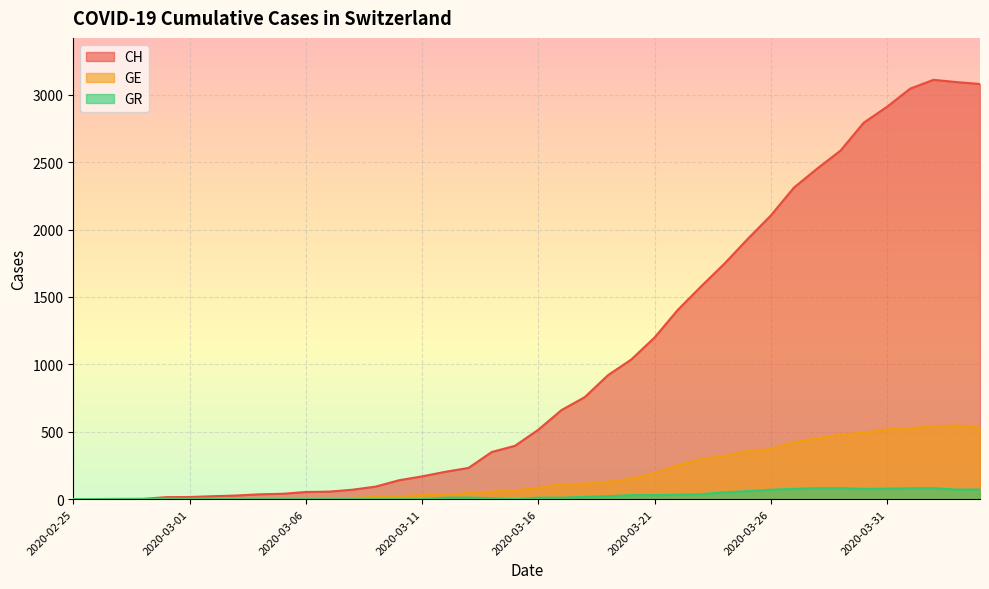

At which category does GR reach its first local peak?

2020-03-13